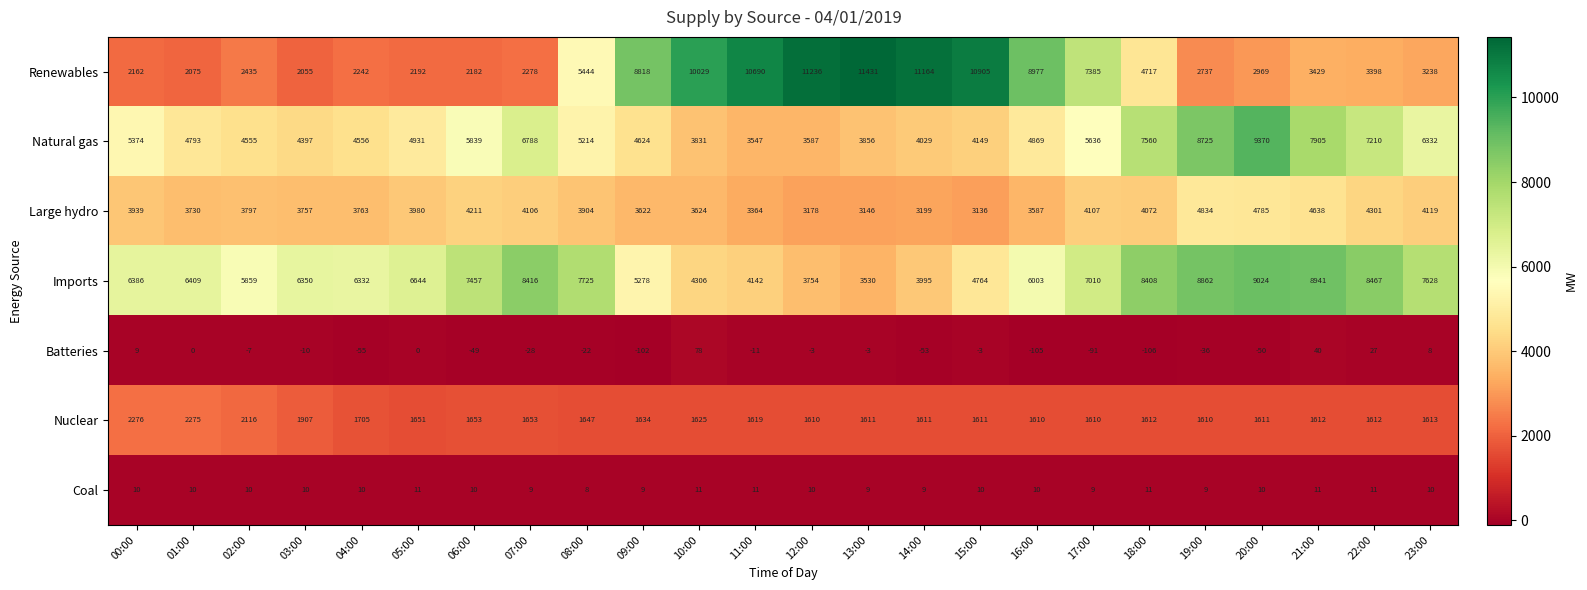

What is the total value across all series at 02:00?

18765